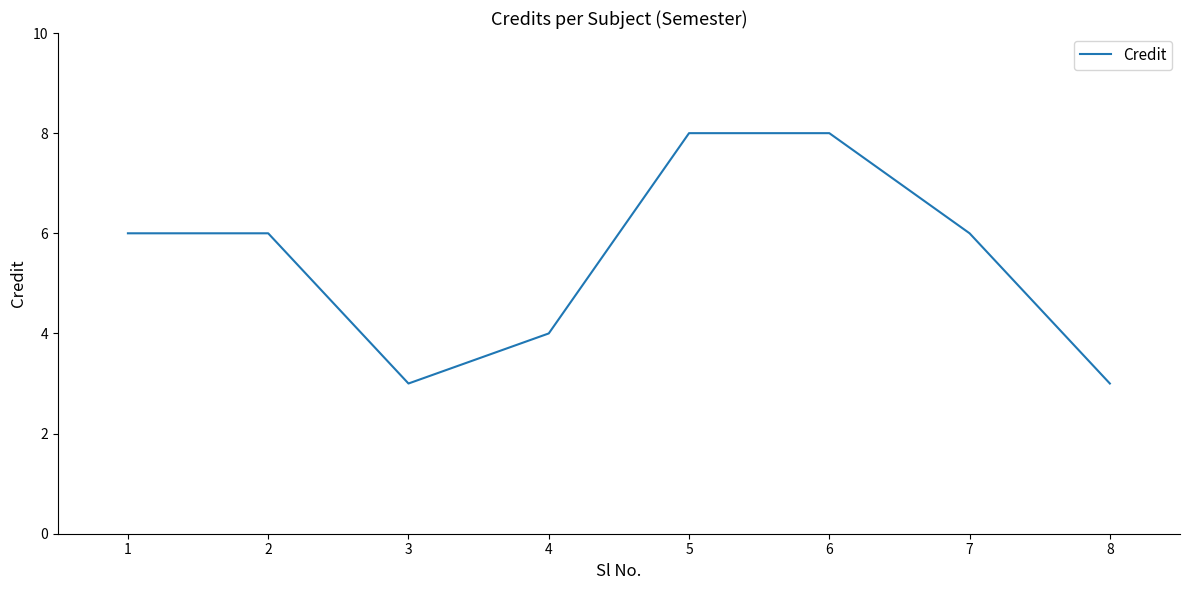

The value at 4 is 4. True or false?

True